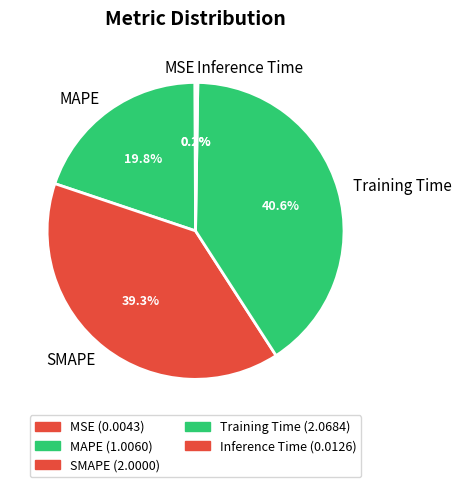

Rank the categories by value from highest to lowest.

Training Time, SMAPE, MAPE, Inference Time, MSE